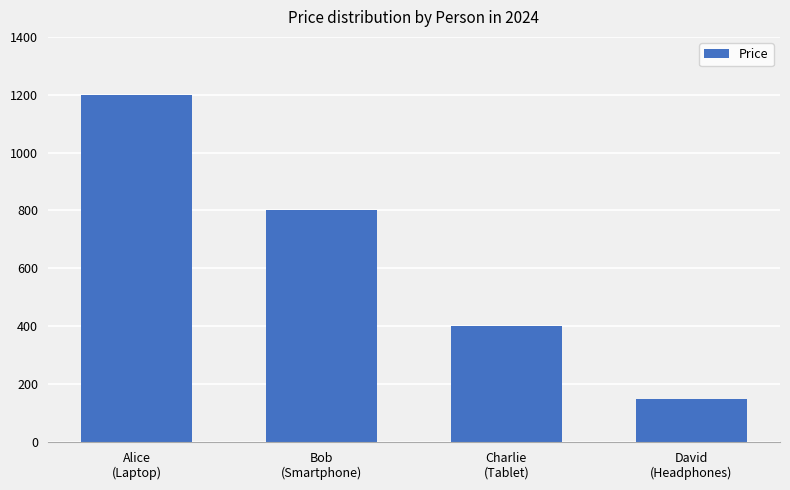

At which label is the value closest to 675?

Bob
(Smartphone)